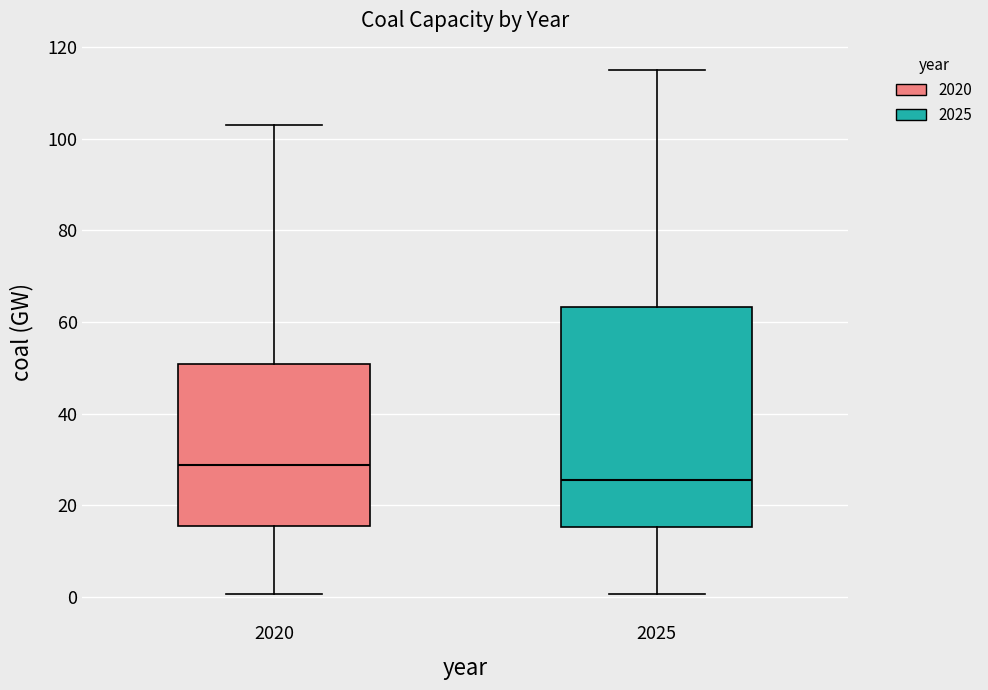

Which box is the tallest, from its lower edge to its upper edge?

2025